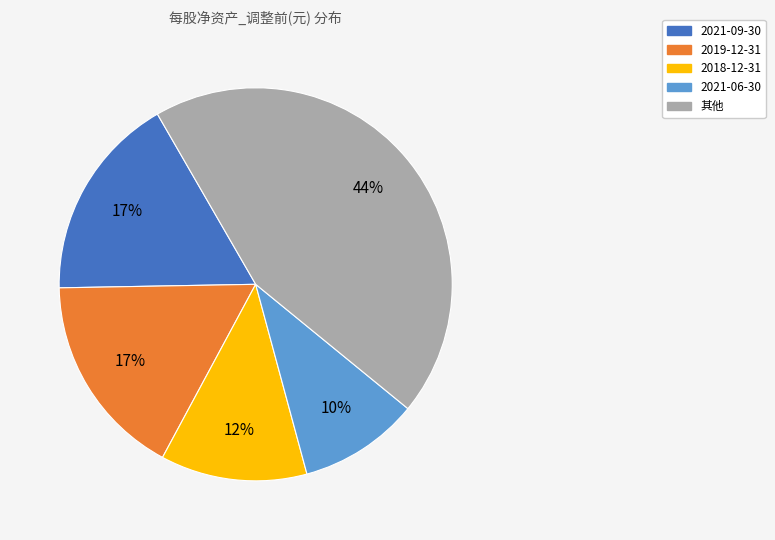

To the nearest percent, what is the average slice percentage?

20%